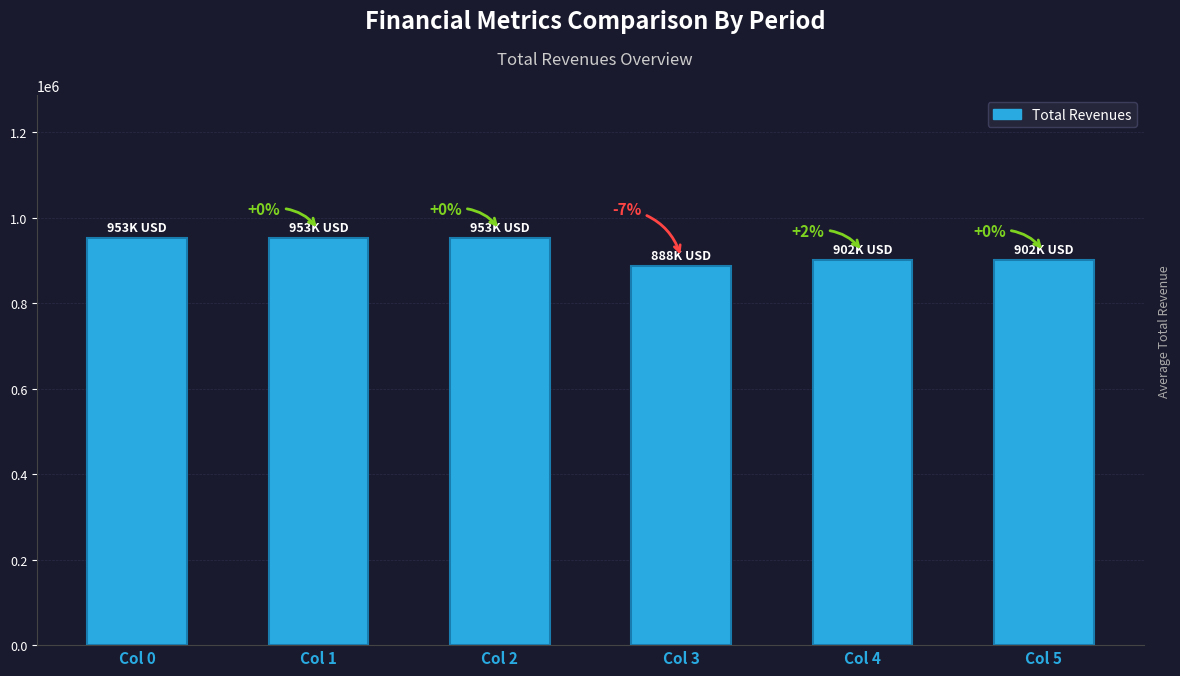

How many bars are there in total?

6